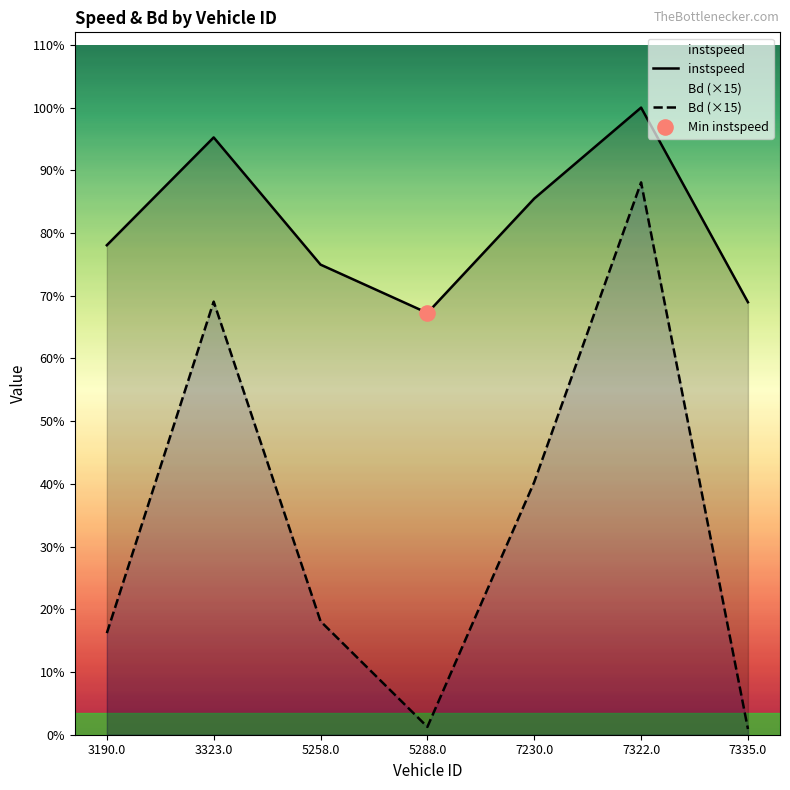

At which category is the sum across all series the highest?

7322.0